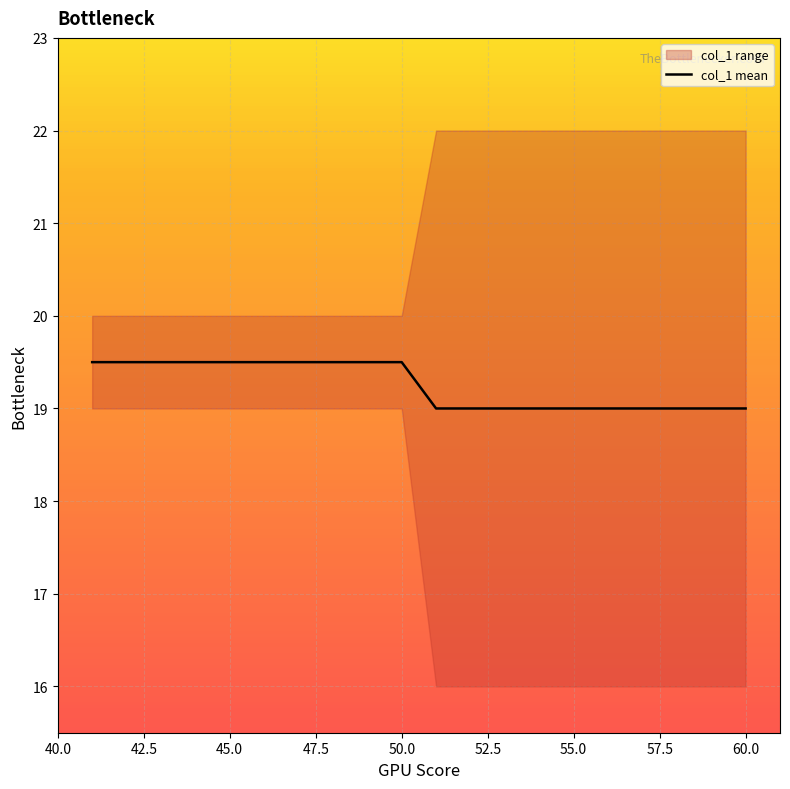

What is the maximum value for col_1 mean?

19.5